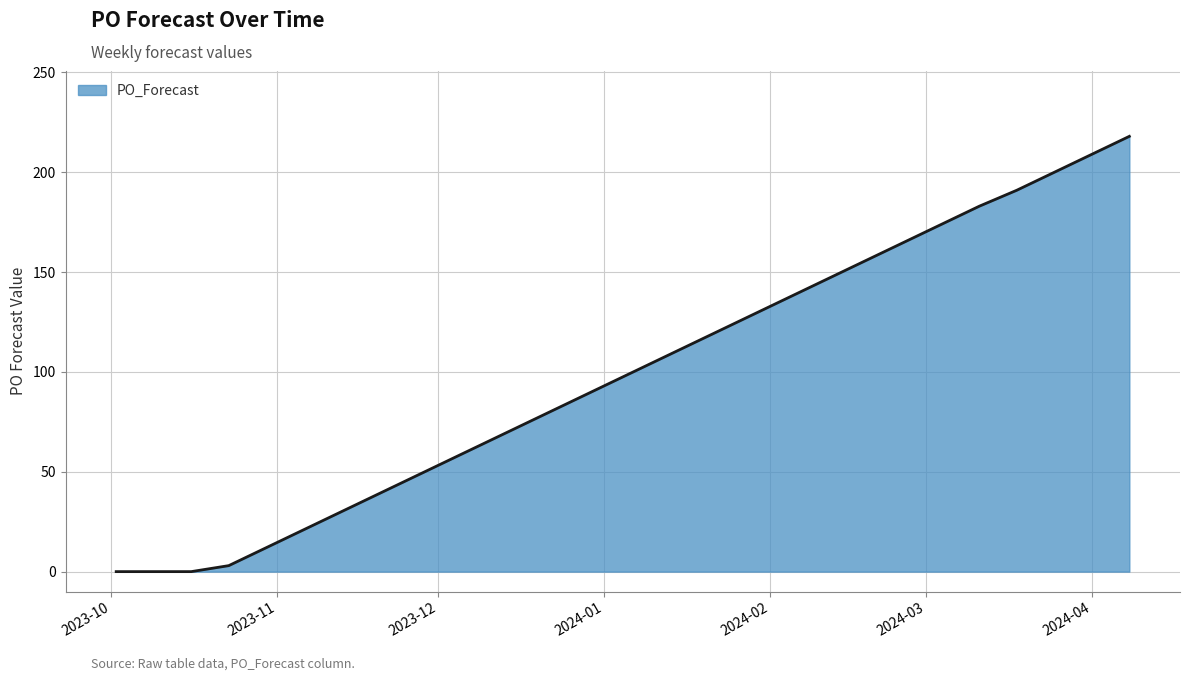

Does the chart have visible grid lines?

Yes